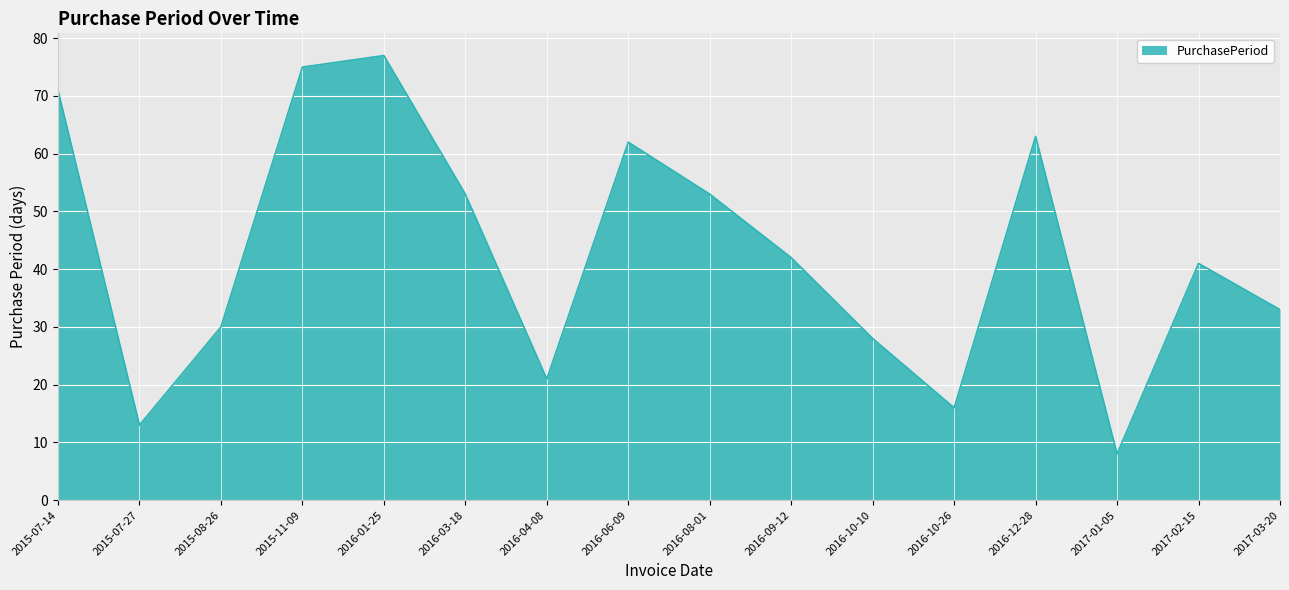

What is the difference between the second highest and second lowest values?

62